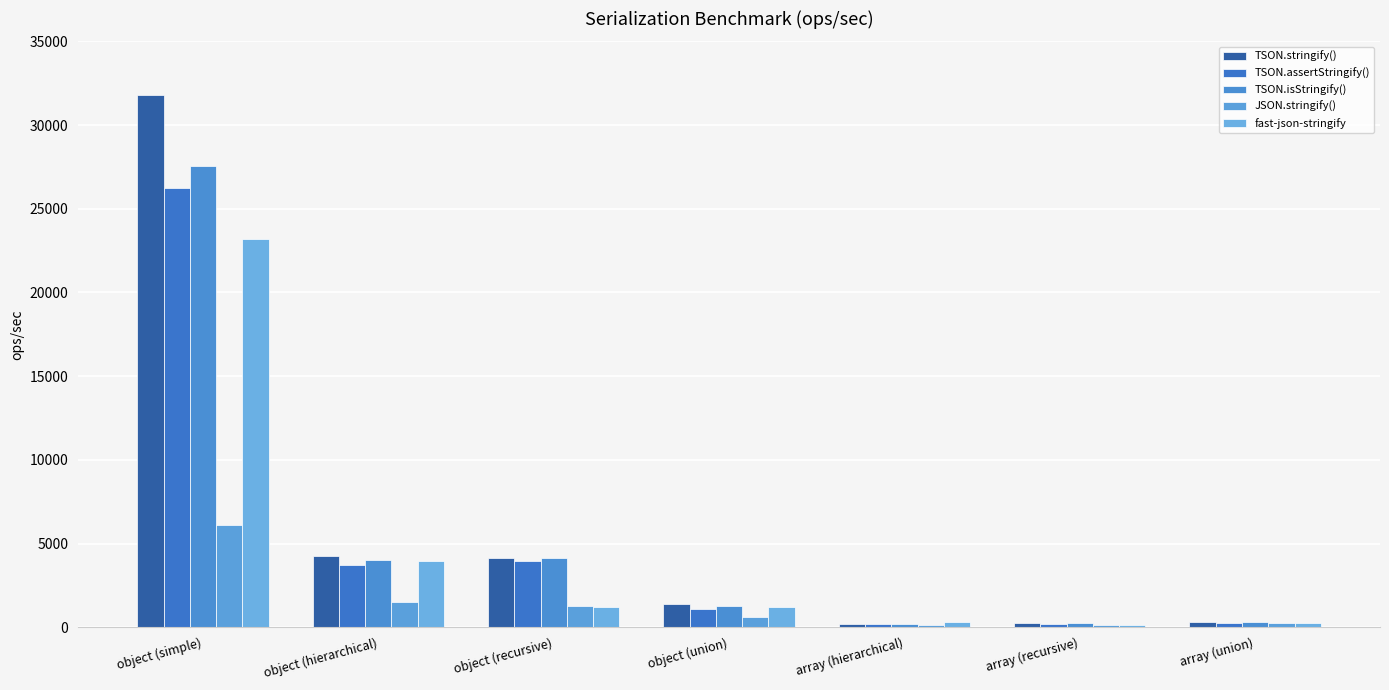

Reading left to right, what are all the values shown in this chart?

TSON.stringify(): object (simple)=31820.3	object (hierarchical)=4276.9	object (recursive)=4120.0	object (union)=1390.9	array (hierarchical)=218.5	array (recursive)=252.9	array (union)=297.6
TSON.assertStringify(): object (simple)=26257.5	object (hierarchical)=3720.5	object (recursive)=3977.0	object (union)=1080.9	array (hierarchical)=190.9	array (recursive)=220.4	array (union)=256.6
TSON.isStringify(): object (simple)=27560.2	object (hierarchical)=4045.2	object (recursive)=4124.5	object (union)=1249.2	array (hierarchical)=211.5	array (recursive)=238.3	array (union)=289.4
JSON.stringify(): object (simple)=6119.3	object (hierarchical)=1510.9	object (recursive)=1251.2	object (union)=618.8	array (hierarchical)=106.1	array (recursive)=128.4	array (union)=254.7
fast-json-stringify: object (simple)=23169.1	object (hierarchical)=3933.9	object (recursive)=1215.8	object (union)=1216.5	array (hierarchical)=294.3	array (recursive)=127.3	array (union)=225.7